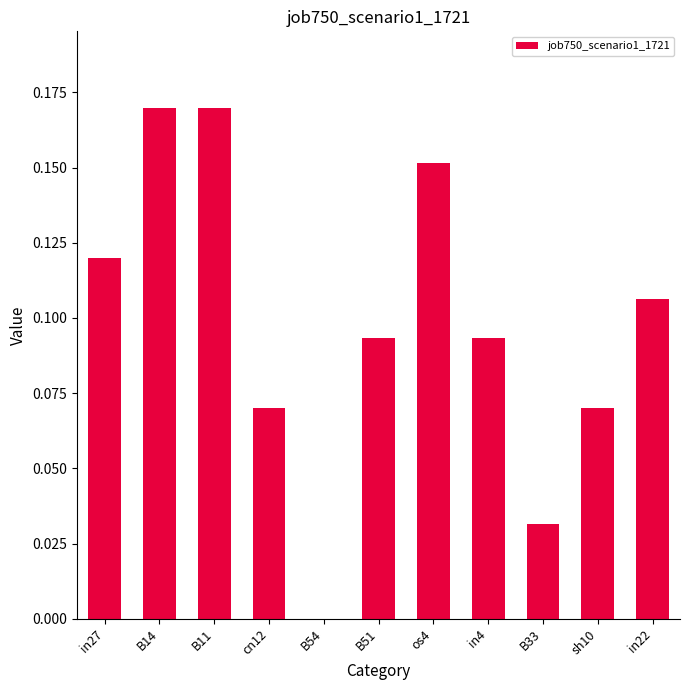

What is the sum of the values at in22 and B11?

0.3